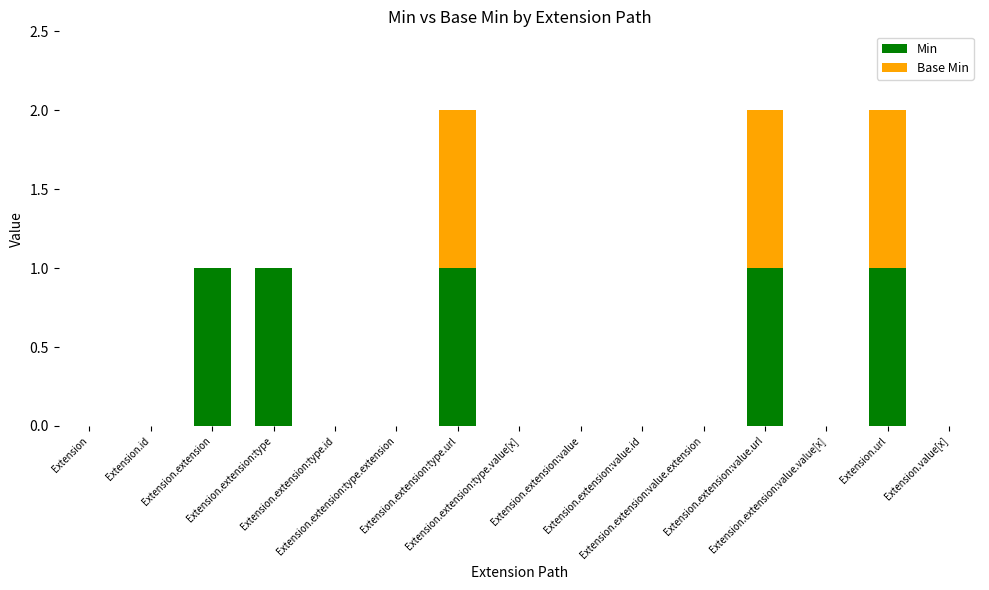

What is the sum of all Min values?

5